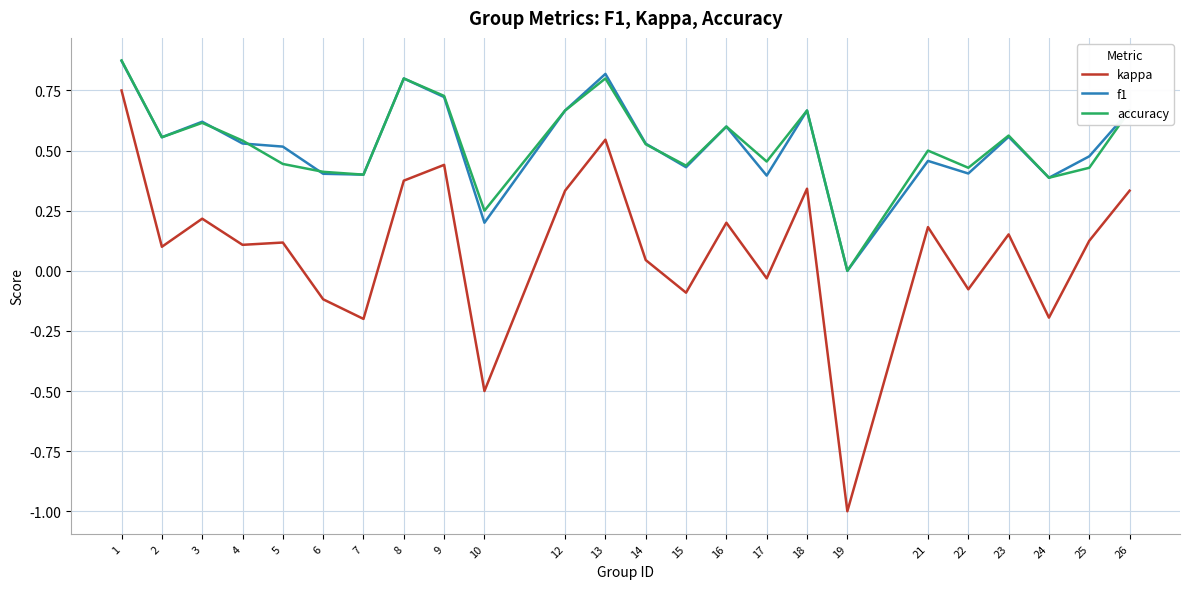

True or false: f1 and kappa intersect in this chart.

False